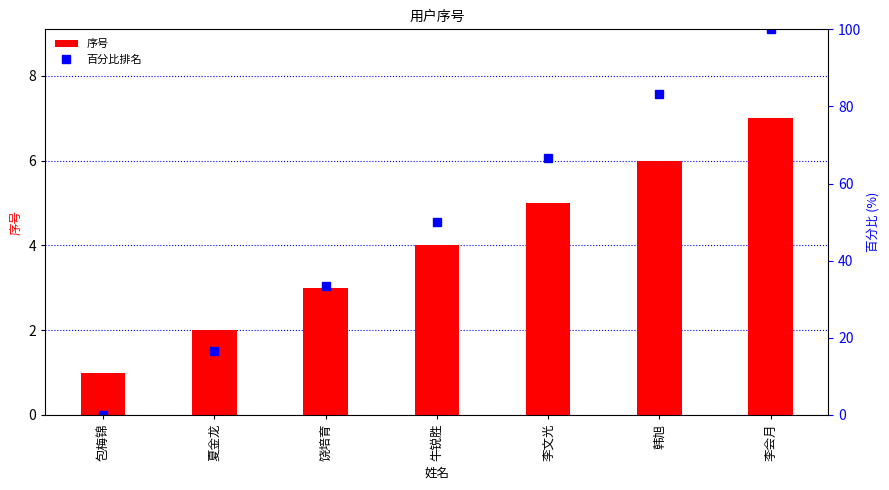

The 百分比排名 series shows 16.7 at 夏金龙. True or false?

True